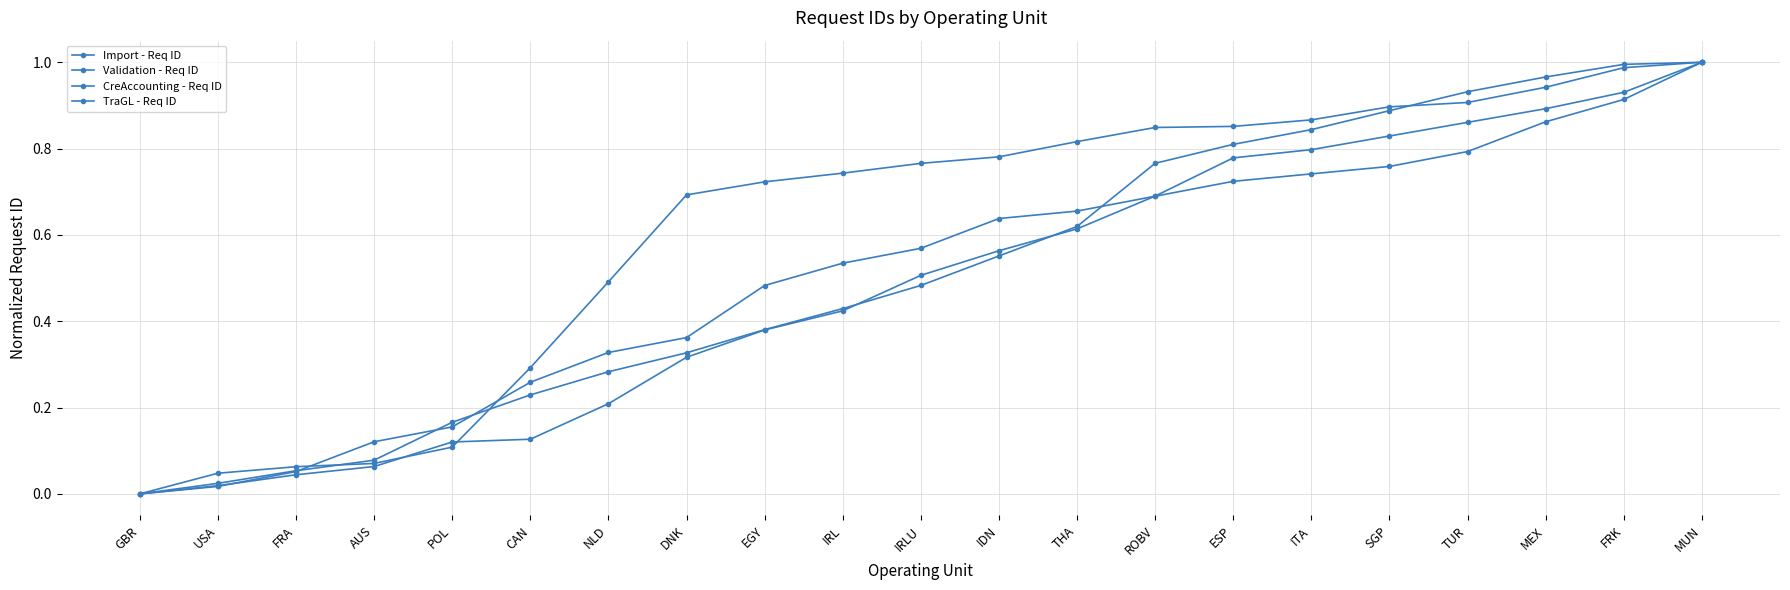

After their last crossing, which series has the higher values: TraGL - Req ID or Import - Req ID?

Import - Req ID